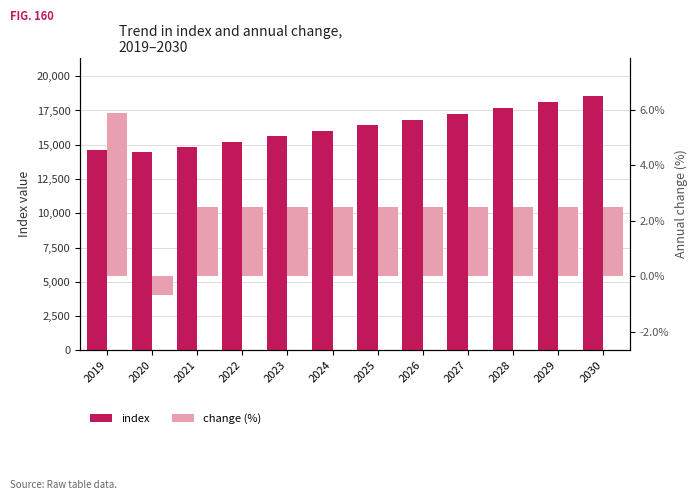

True or false: change (%) has a value of 5.9 at 2019.

True